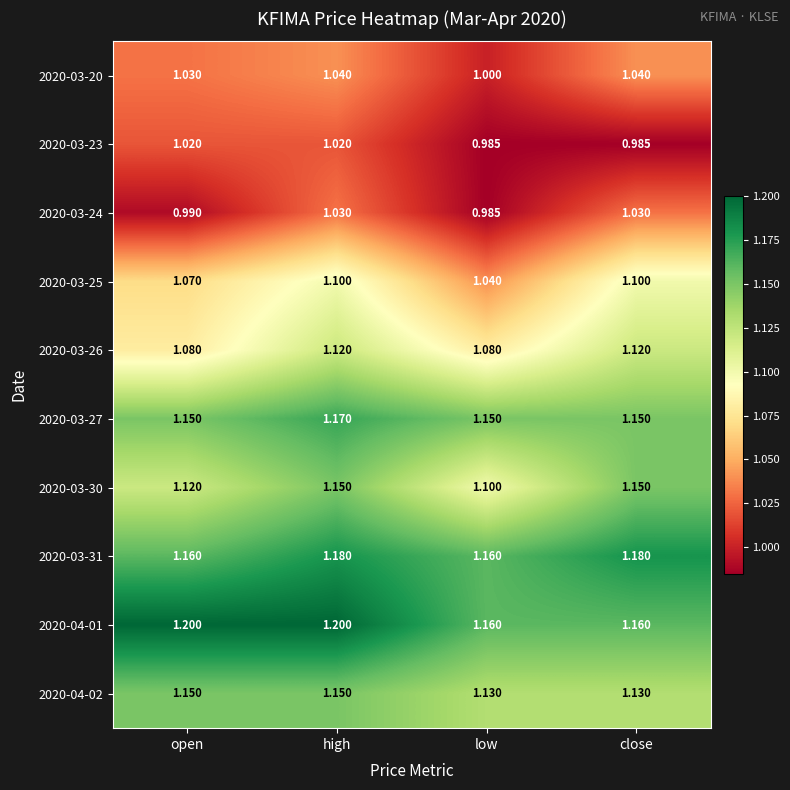

Count the number of categories in the chart.

4